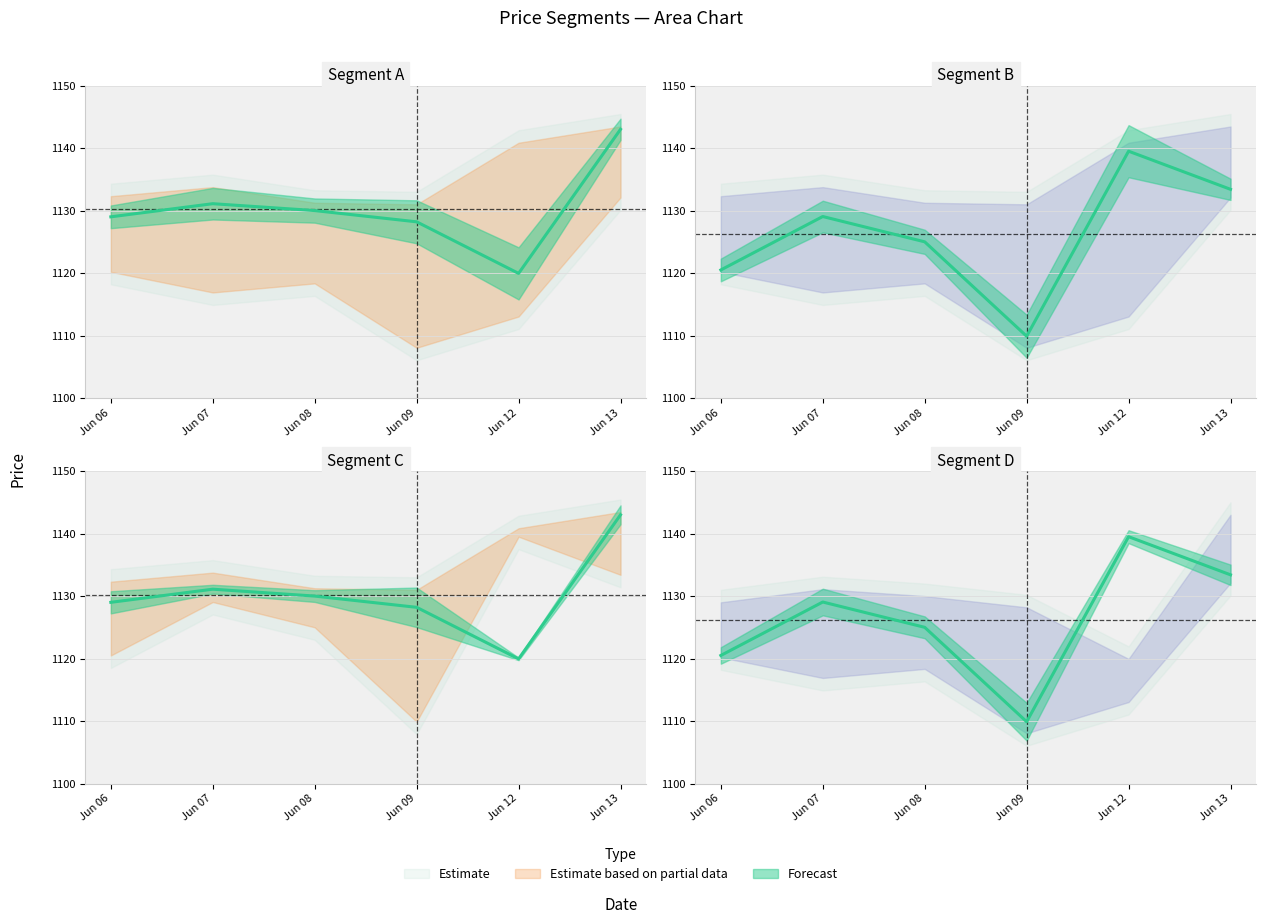

Which category has the highest value across all series?

Jun 13